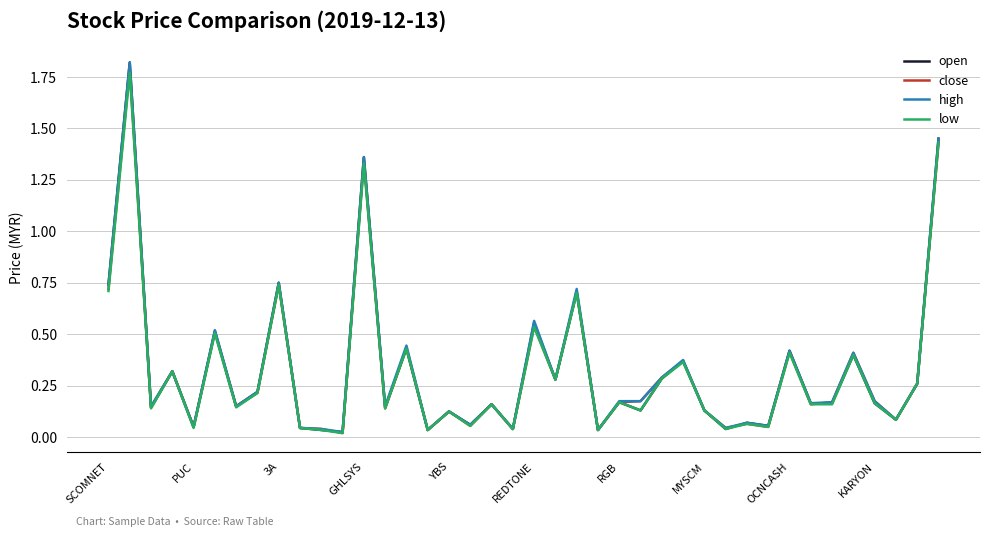

What are all the series names shown in the legend?

open, close, high, low